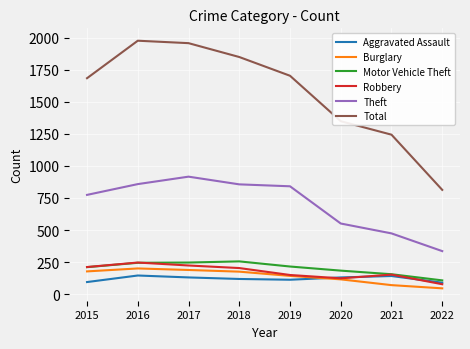

Does the chart display data point markers on the line(s)?

No